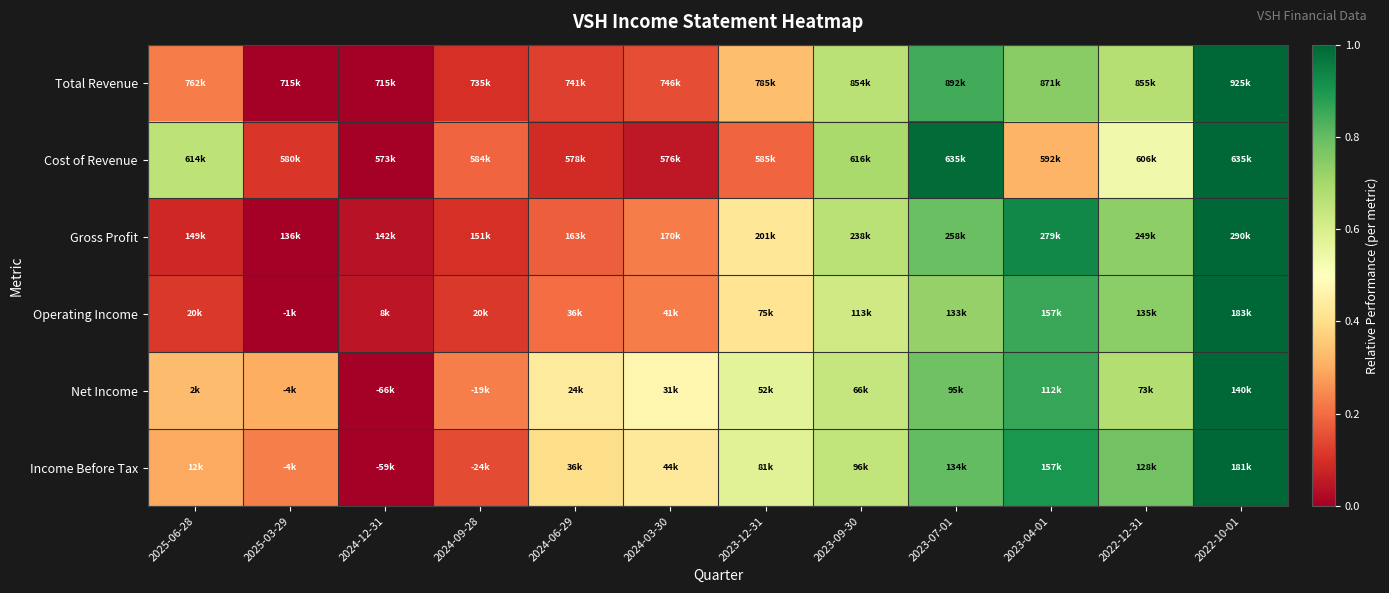

Reading left to right, list all the values displayed in this chart.

Total Revenue: 2025-06-28=0.2	2025-03-29=0.0	2024-12-31=0.0	2024-09-28=0.1	2024-06-29=0.1	2024-03-30=0.2	2023-12-31=0.3	2023-09-30=0.7	2023-07-01=0.8	2023-04-01=0.7	2022-12-31=0.7	2022-10-01=1.0
Cost of Revenue: 2025-06-28=0.7	2025-03-29=0.1	2024-12-31=0.0	2024-09-28=0.2	2024-06-29=0.1	2024-03-30=0.1	2023-12-31=0.2	2023-09-30=0.7	2023-07-01=1.0	2023-04-01=0.3	2022-12-31=0.5	2022-10-01=1.0
Gross Profit: 2025-06-28=0.1	2025-03-29=0.0	2024-12-31=0.0	2024-09-28=0.1	2024-06-29=0.2	2024-03-30=0.2	2023-12-31=0.4	2023-09-30=0.7	2023-07-01=0.8	2023-04-01=0.9	2022-12-31=0.7	2022-10-01=1.0
Operating Income: 2025-06-28=0.1	2025-03-29=0.0	2024-12-31=0.0	2024-09-28=0.1	2024-06-29=0.2	2024-03-30=0.2	2023-12-31=0.4	2023-09-30=0.6	2023-07-01=0.7	2023-04-01=0.9	2022-12-31=0.7	2022-10-01=1.0
Net Income: 2025-06-28=0.3	2025-03-29=0.3	2024-12-31=0.0	2024-09-28=0.2	2024-06-29=0.4	2024-03-30=0.5	2023-12-31=0.6	2023-09-30=0.6	2023-07-01=0.8	2023-04-01=0.9	2022-12-31=0.7	2022-10-01=1.0
Income Before Tax: 2025-06-28=0.3	2025-03-29=0.2	2024-12-31=0.0	2024-09-28=0.1	2024-06-29=0.4	2024-03-30=0.4	2023-12-31=0.6	2023-09-30=0.6	2023-07-01=0.8	2023-04-01=0.9	2022-12-31=0.8	2022-10-01=1.0